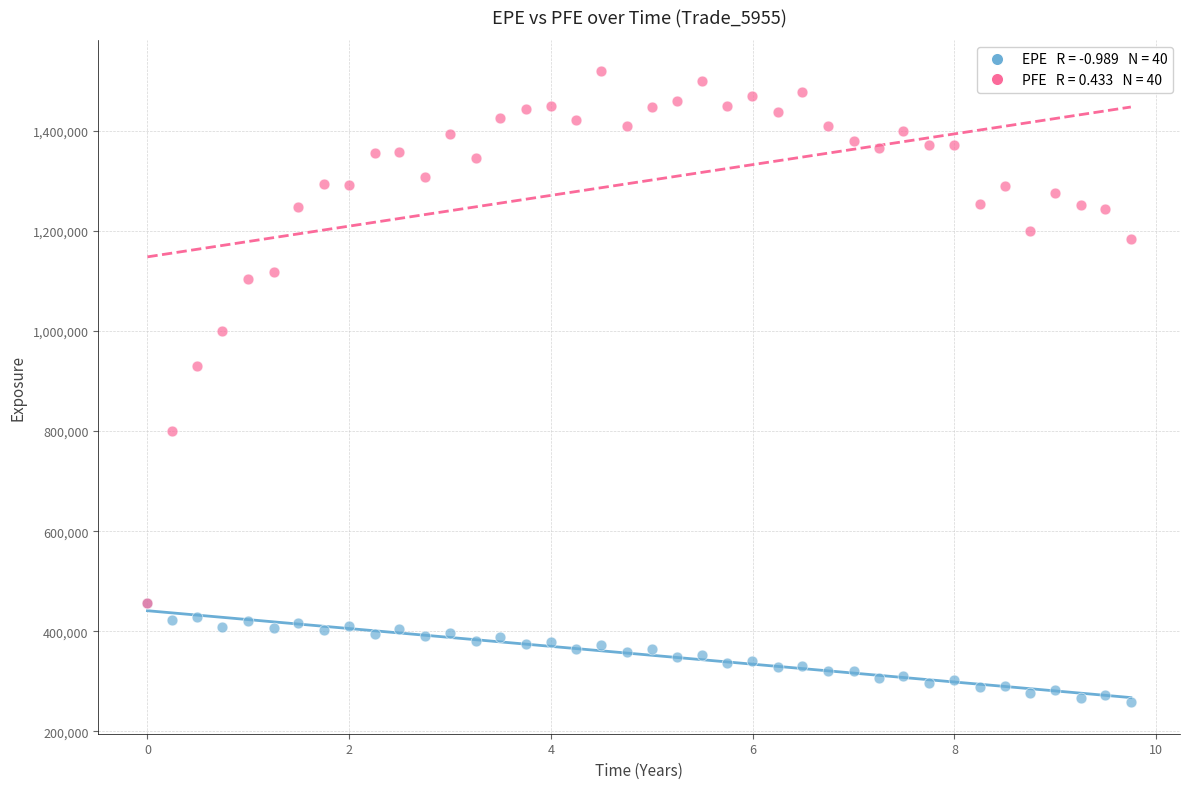

Across all series, what Y value is closest to 888634?

930808